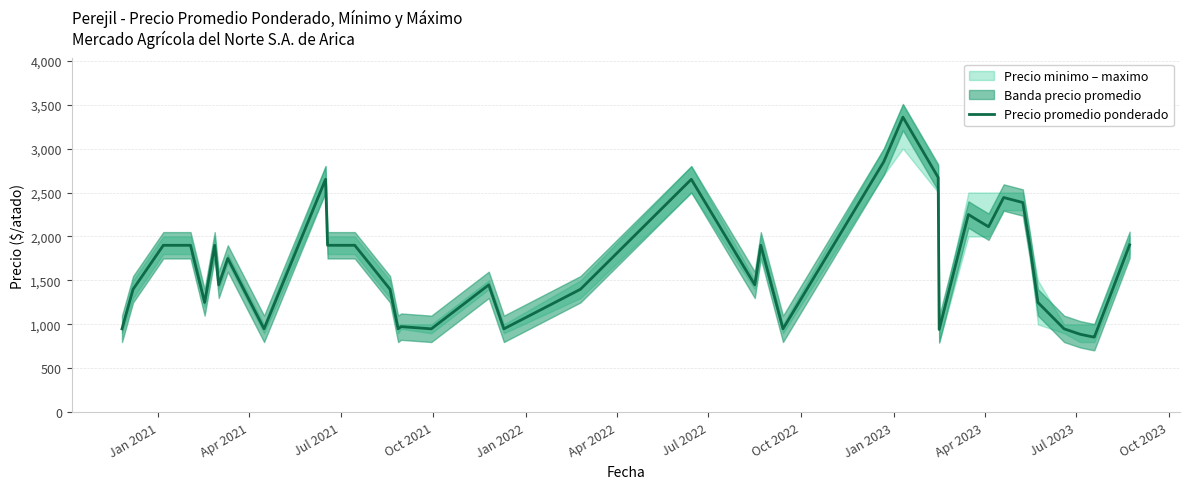

How many values exceed 1450?

19